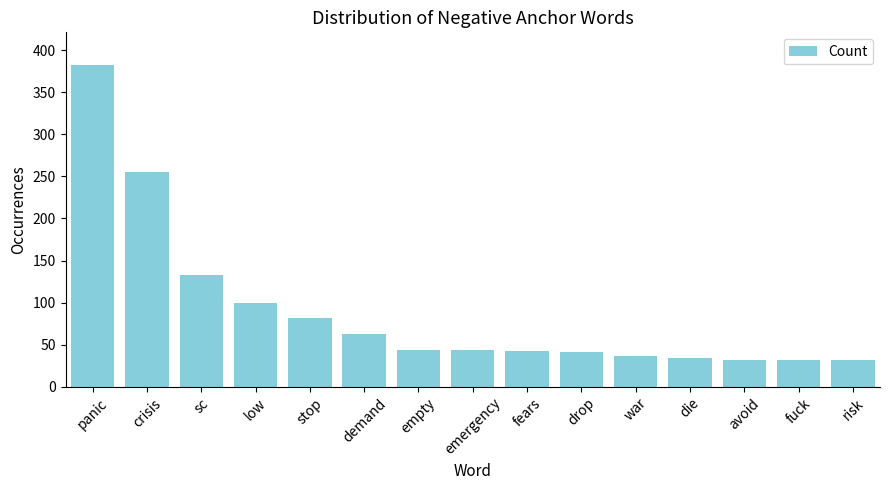

What is the difference between the second highest and second lowest values?

223